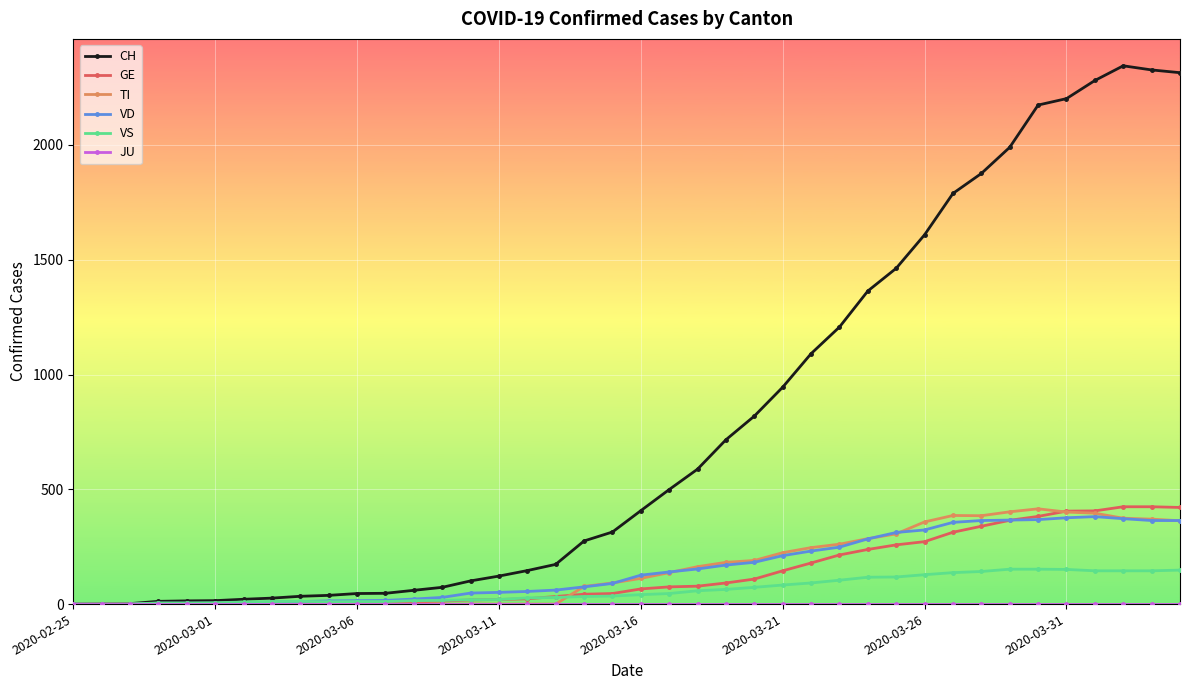

Which series has the largest range (max minus min)?

CH